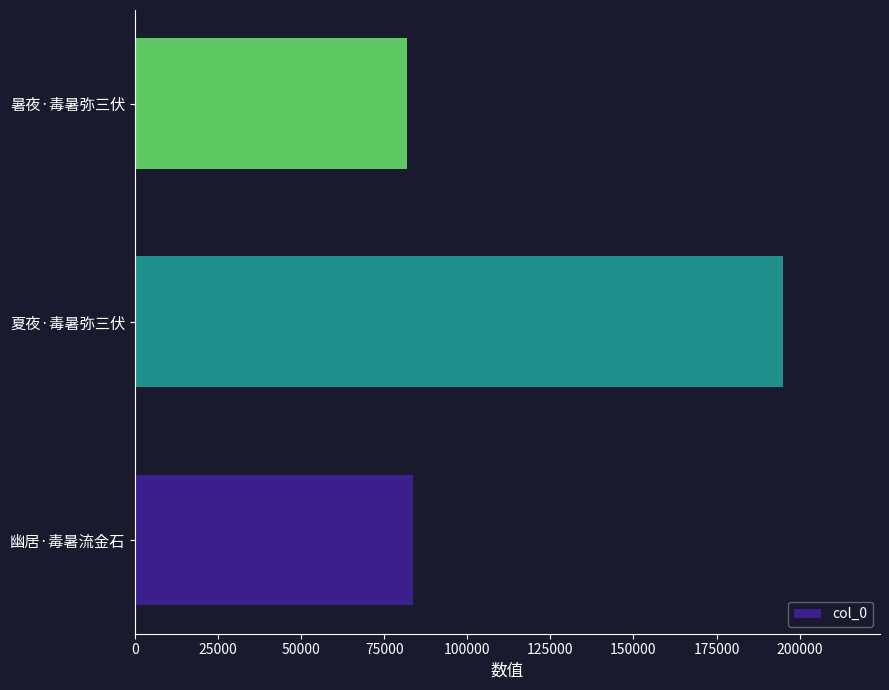

The chart shows a value of 83527 at 幽居·毒暑流金石. True or false?

True